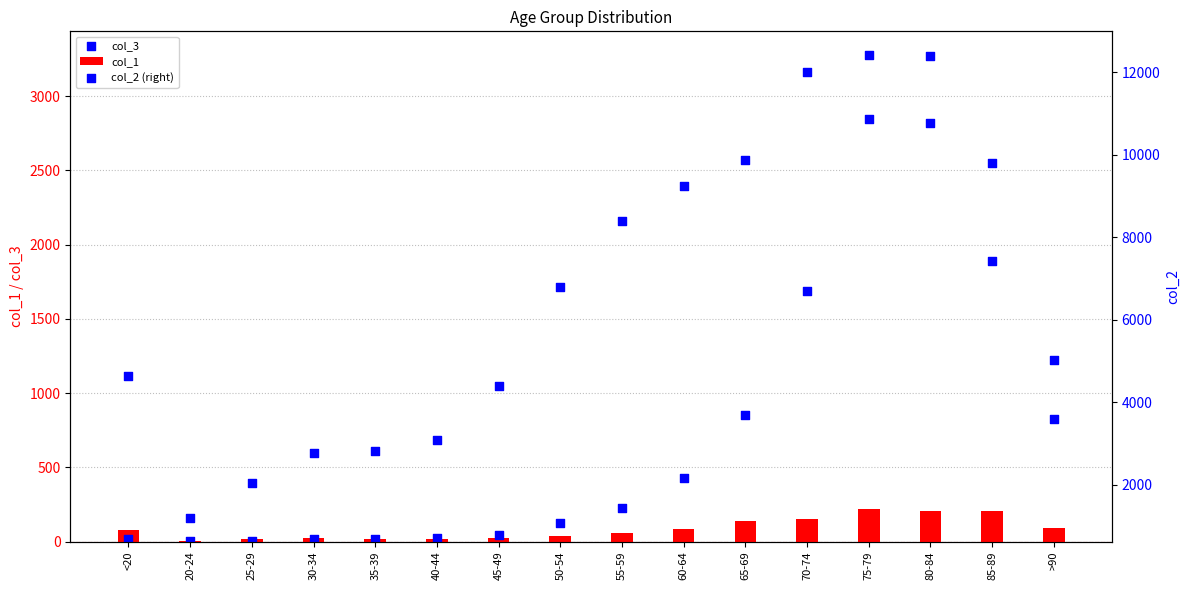

At how many categories does at least one series exceed 2685?

14